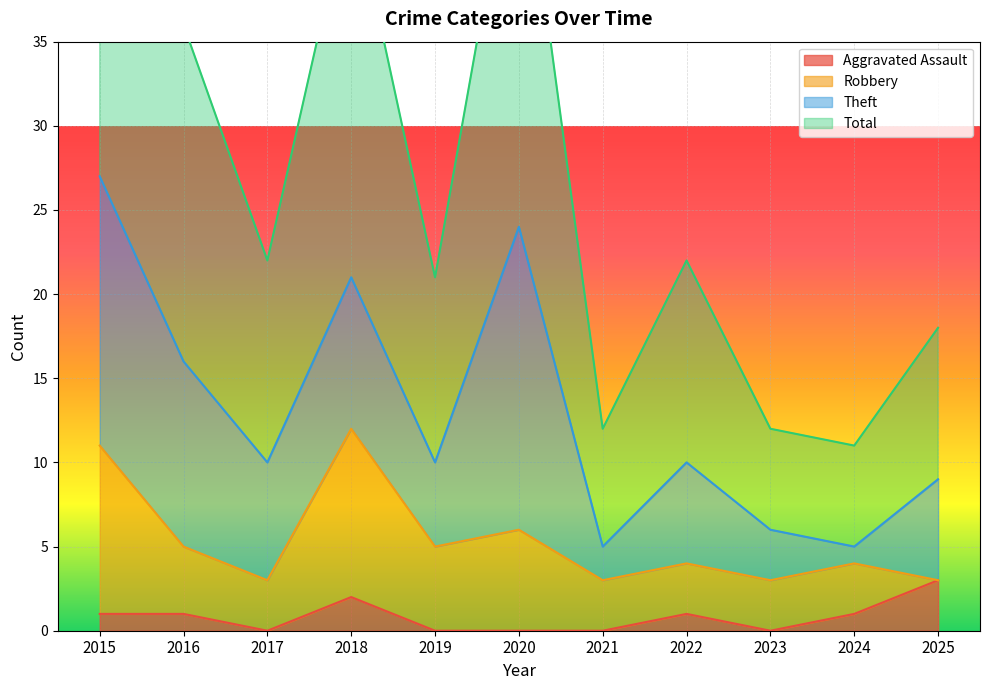

At which label does Total first exceed 22?

2015